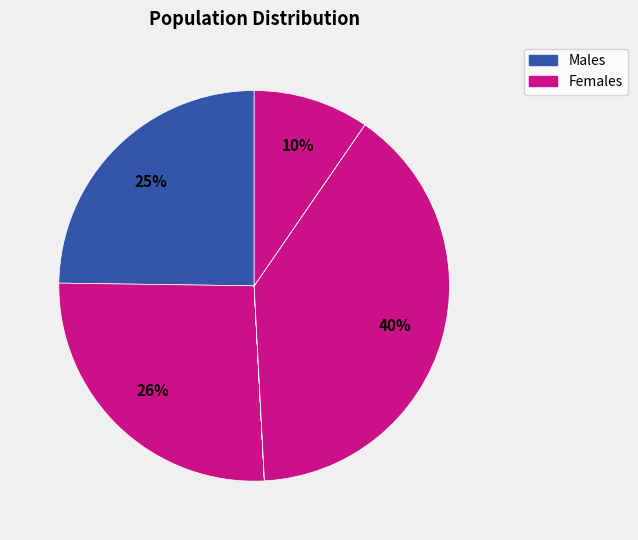

Count the number of slices in the pie.

8